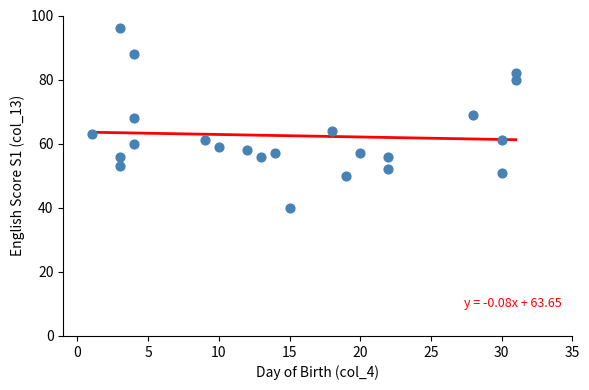

What is the range of X values (max minus min)?

30